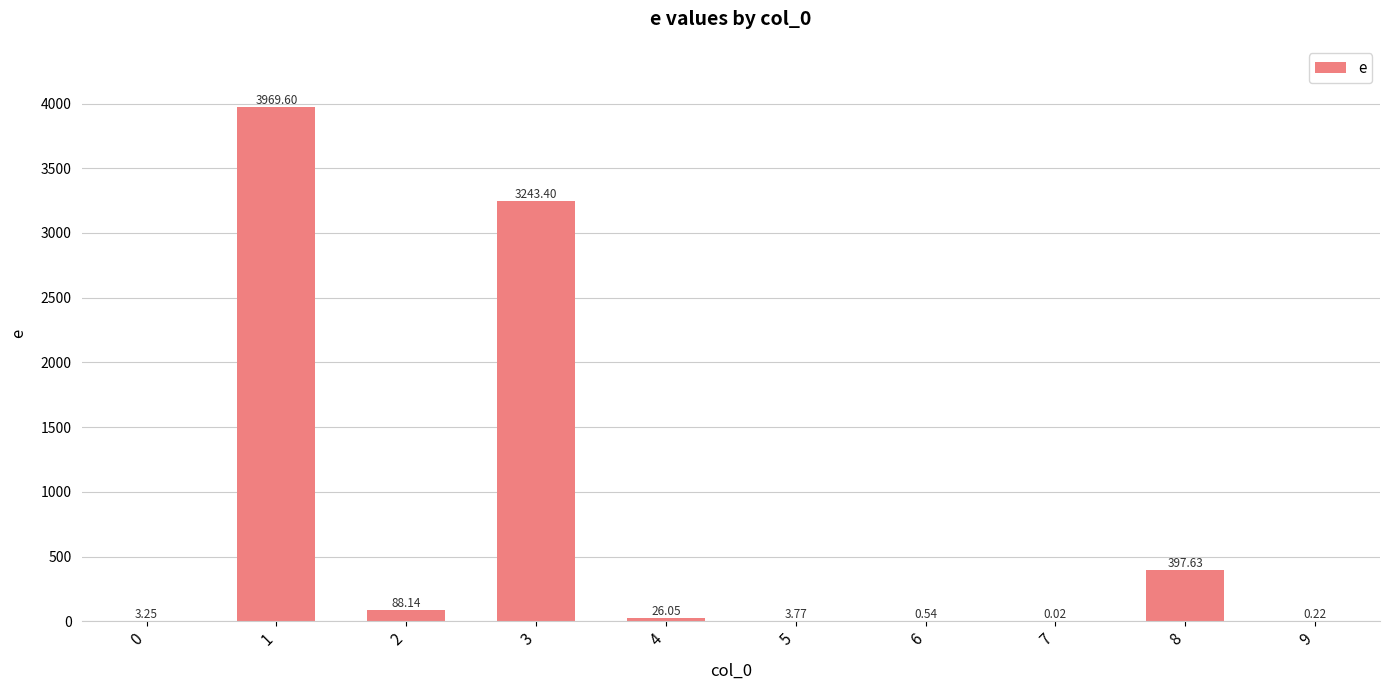

What is the change in value from 1 to 9?

-3969.4